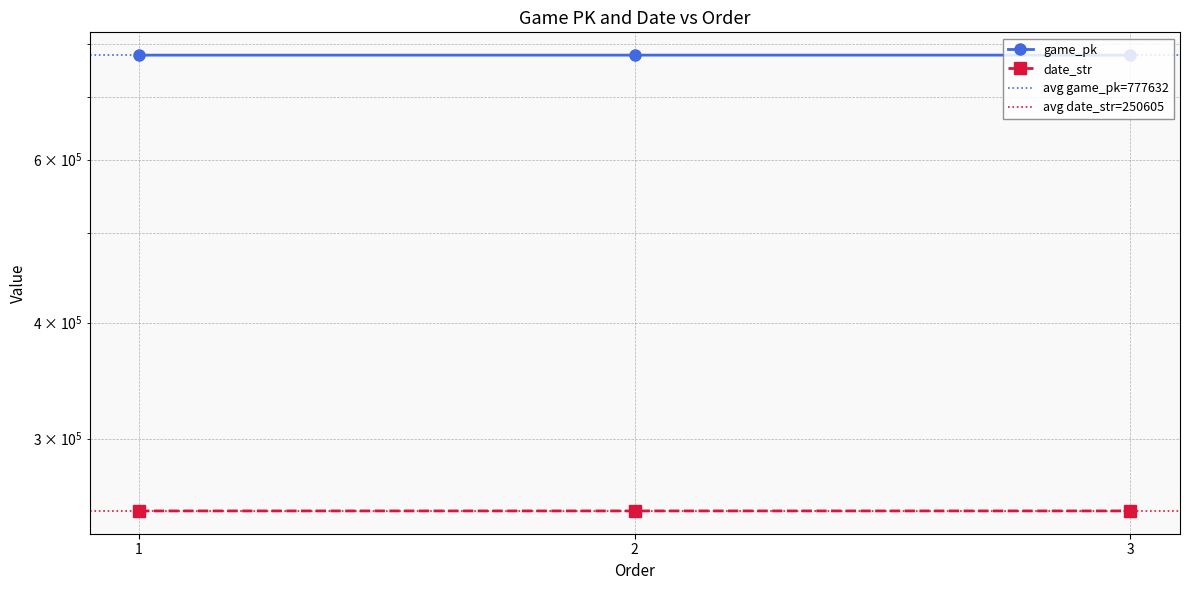

Between 1 and 2, which series saw the biggest shift?

game_pk